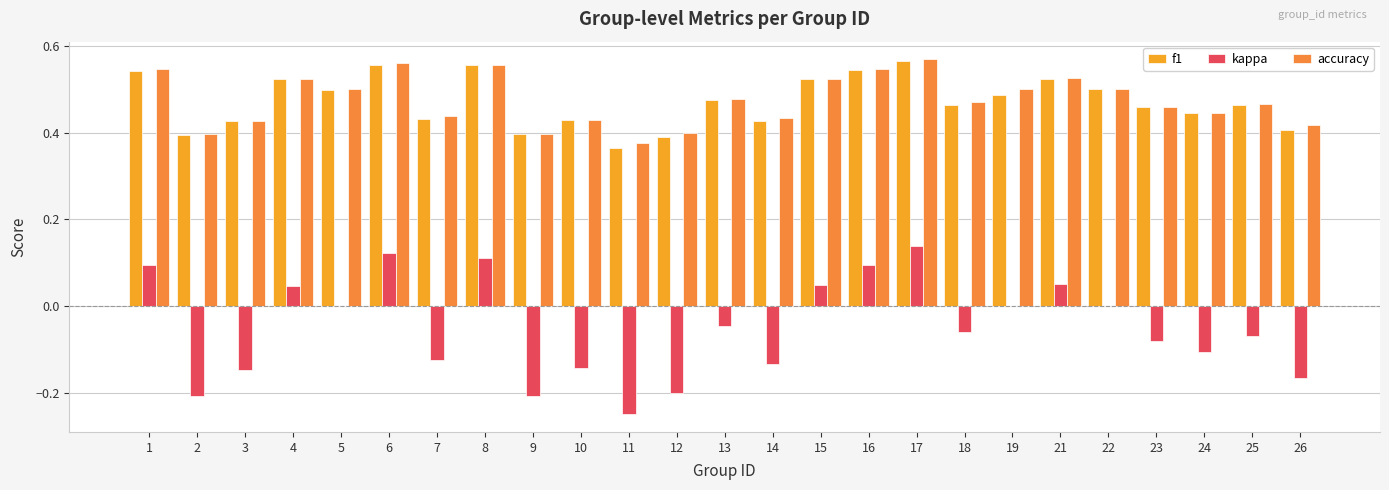

How many groups of bars are there?

25